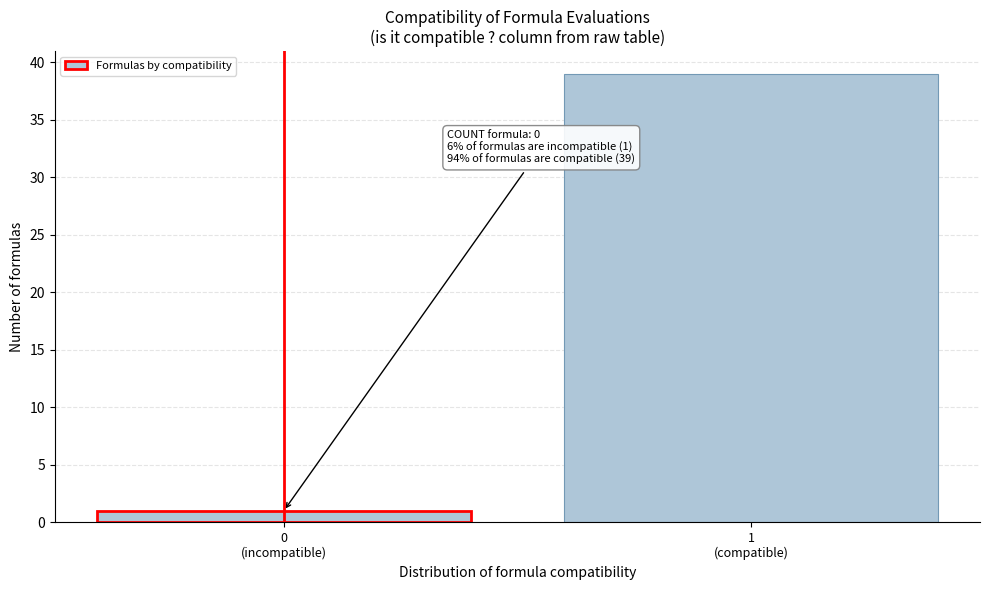

Reading left to right, list all the values displayed in this chart.

1	39